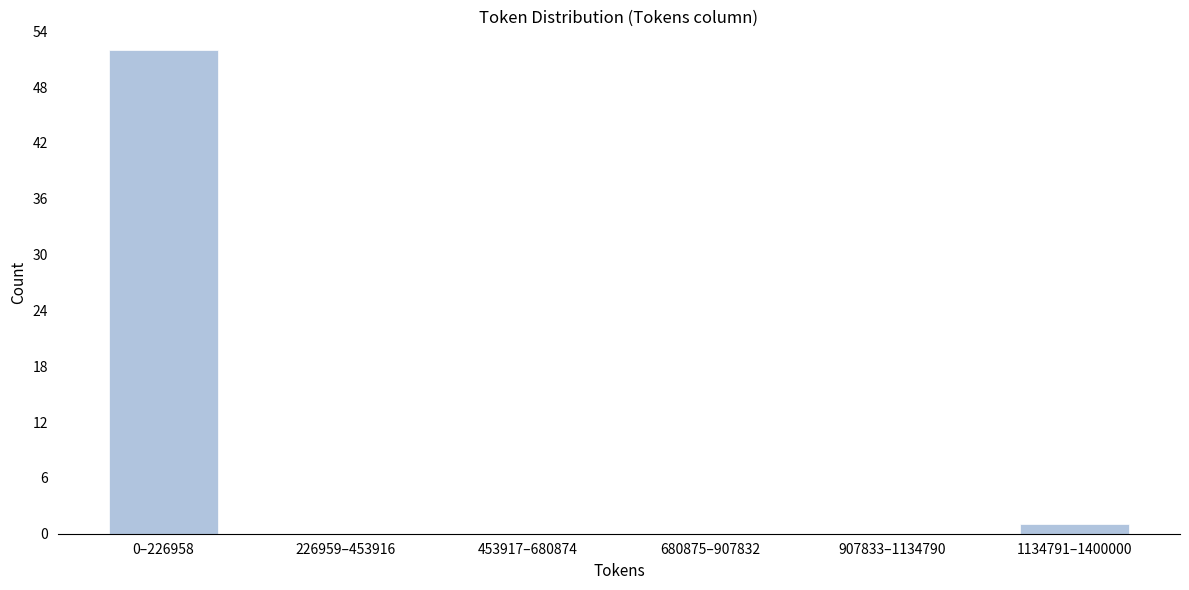

Reading left to right, extract all data points from this chart.

0–226958=52	226959–453916=0	453917–680874=0	680875–907832=0	907833–1134790=0	1134791–1400000=1